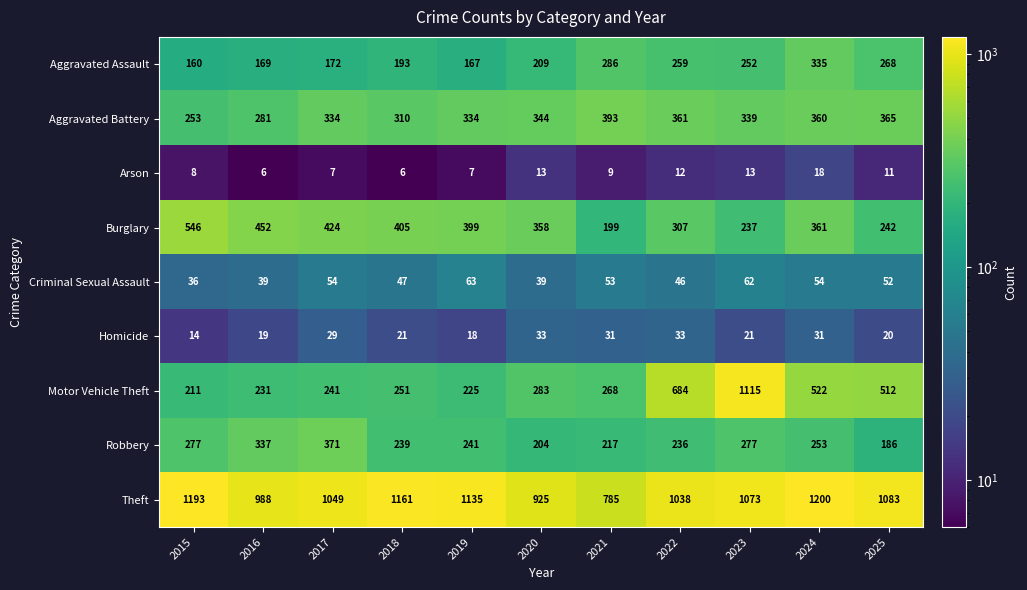

True or false: Arson has a value of 6 at 2021.

False